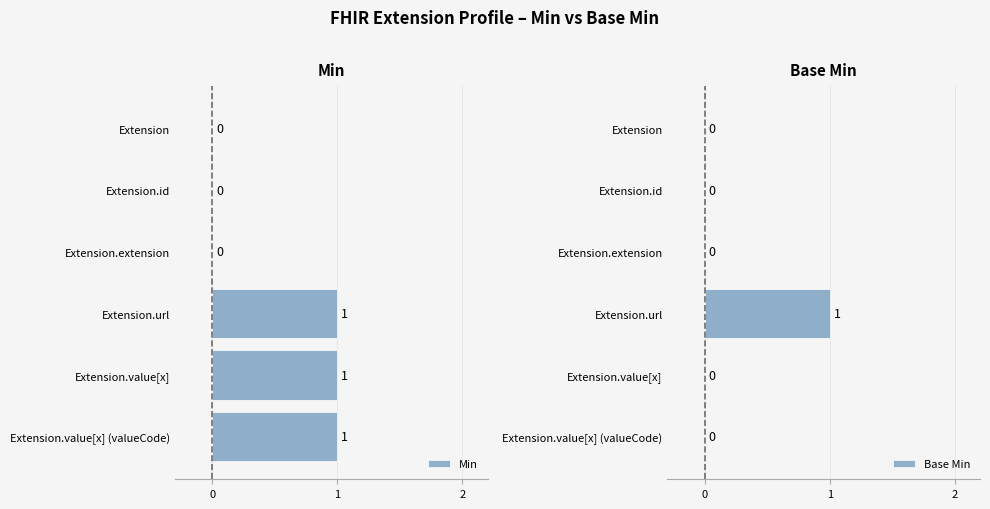

Which series has the largest total across all categories?

Min